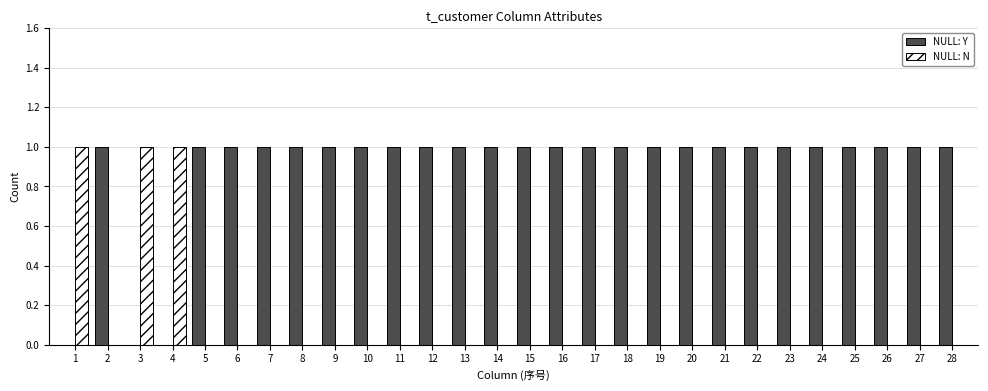

The NULL: N series shows 0 at 2. True or false?

True